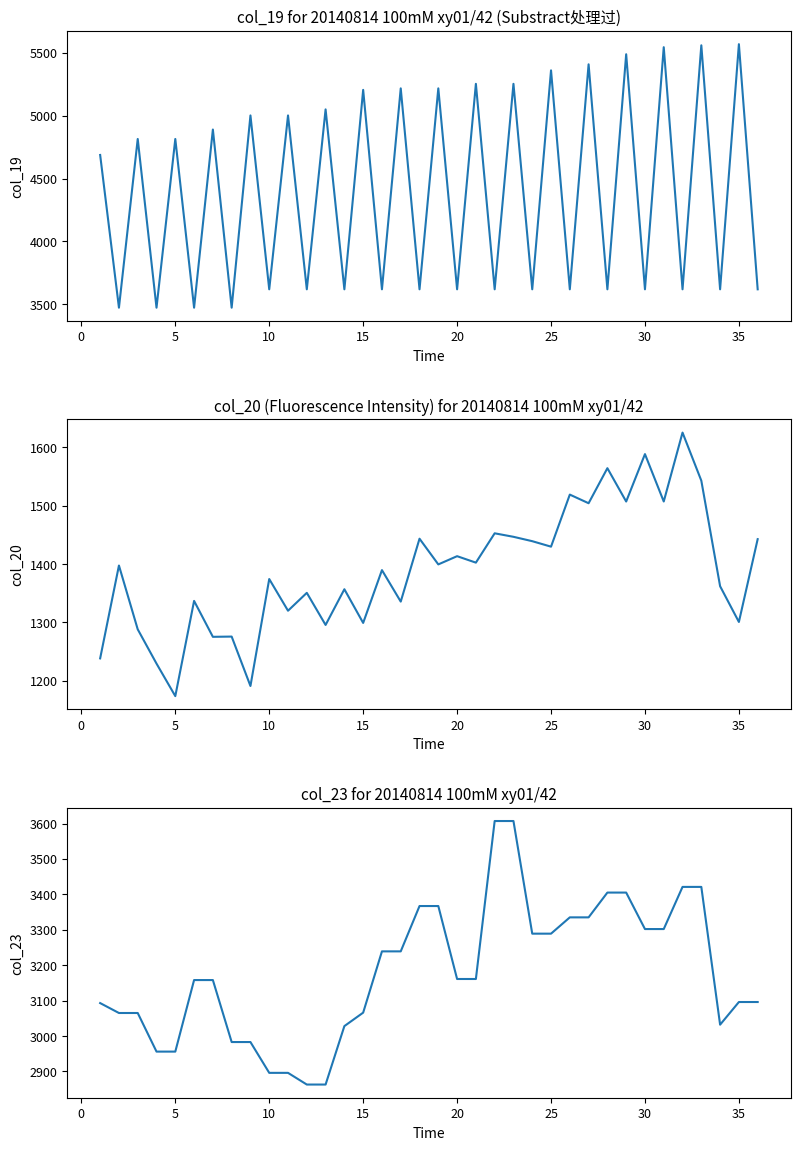

At how many categories does at least one series exceed 2212?

36